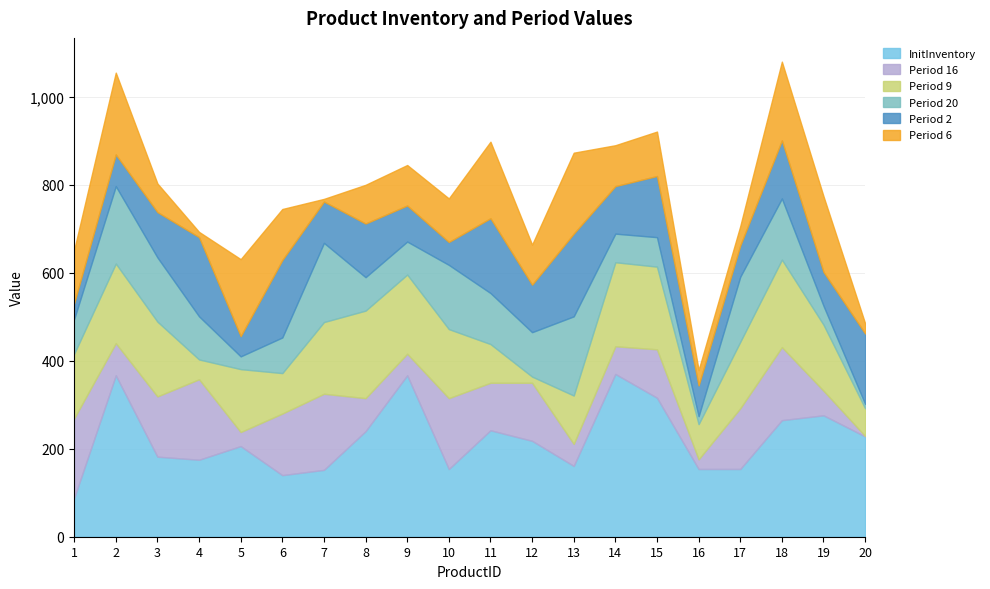

Where is the first local maximum for Period 2?

4